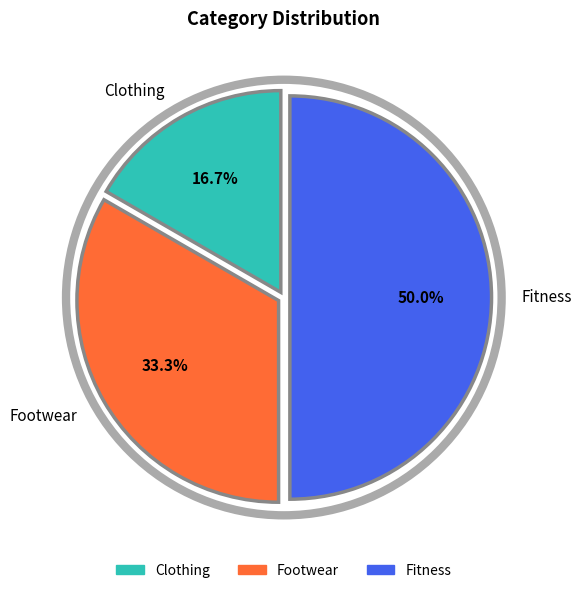

Is it true that Clothing is 17% of the pie?

True